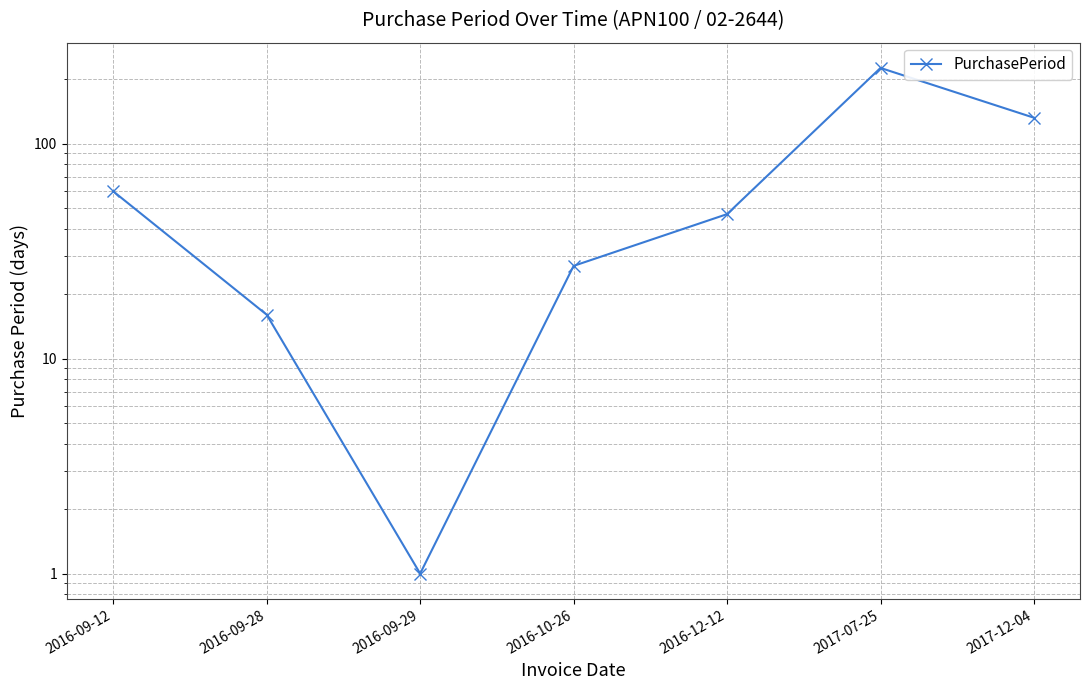

List the labels in order of value, smallest first.

2016-09-29, 2016-09-28, 2016-10-26, 2016-12-12, 2016-09-12, 2017-12-04, 2017-07-25